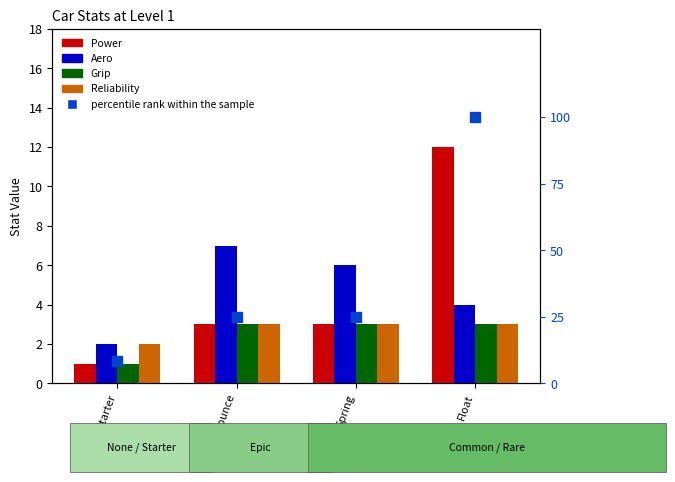

Where is Aero nearest to the value 4?

Float